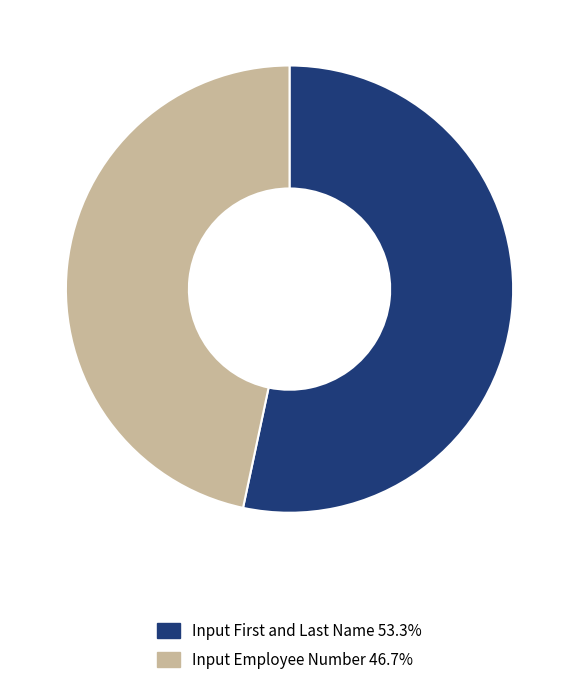

Count the number of slices in the pie.

2